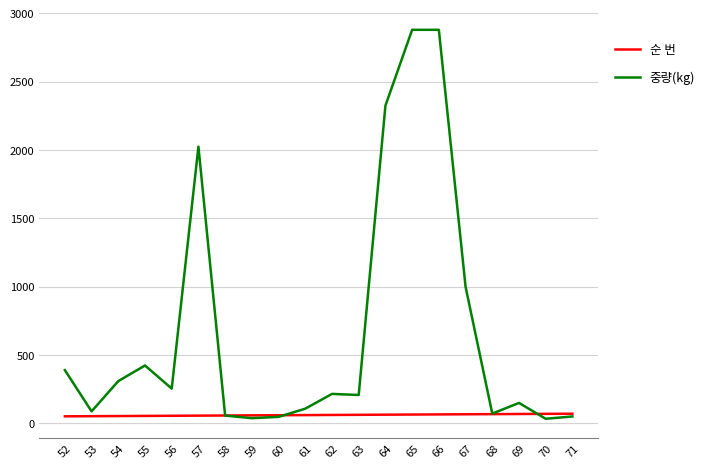

Count the number of data series in this chart.

2